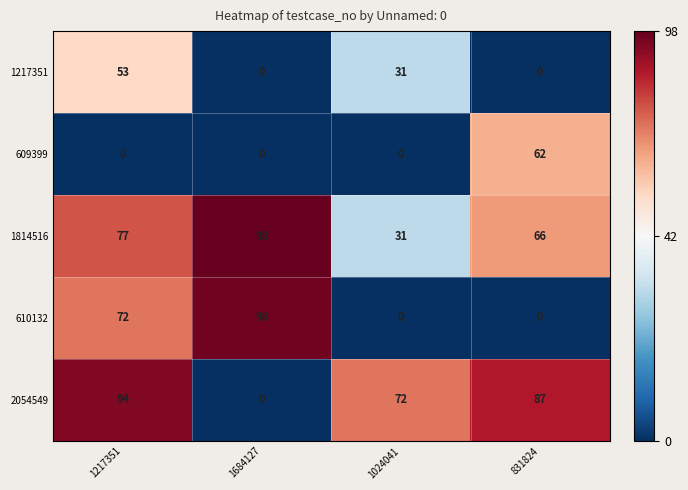

Is it true that 1814516 equals 77 at 1217351?

True